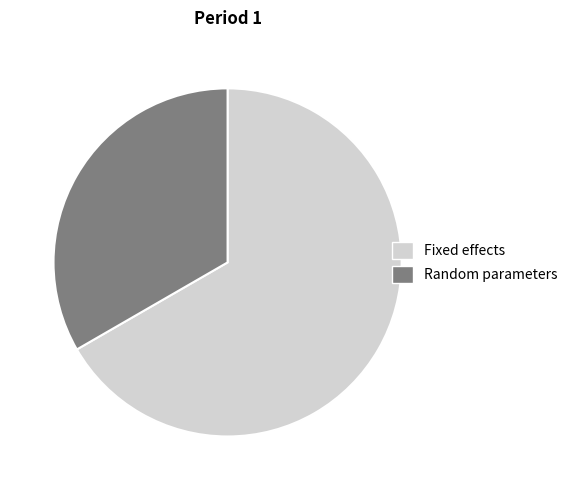

Is there a majority slice in this chart?

Yes